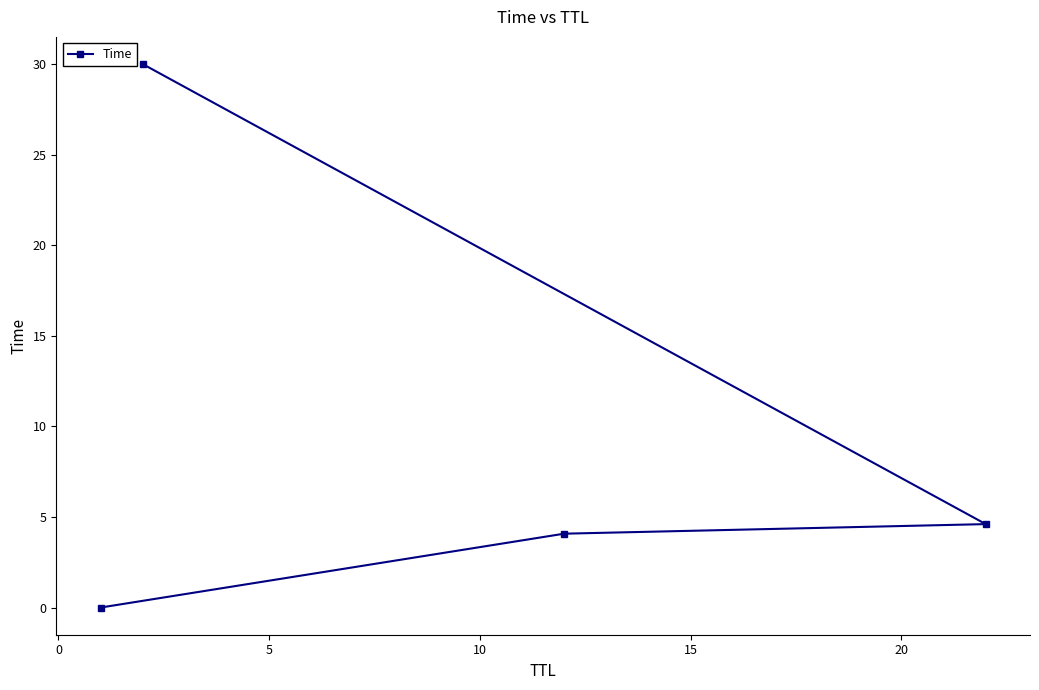

What is the sum of all values?

38.7